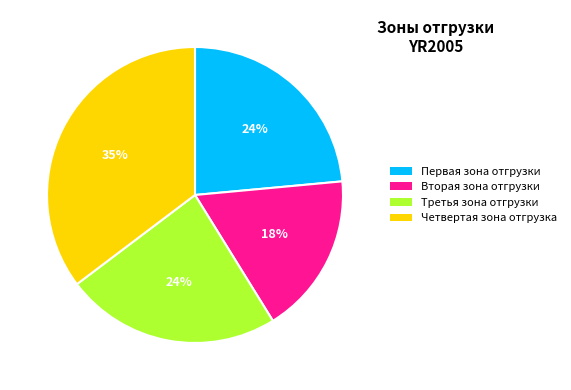

To the nearest percent, what is the average slice percentage?

25%